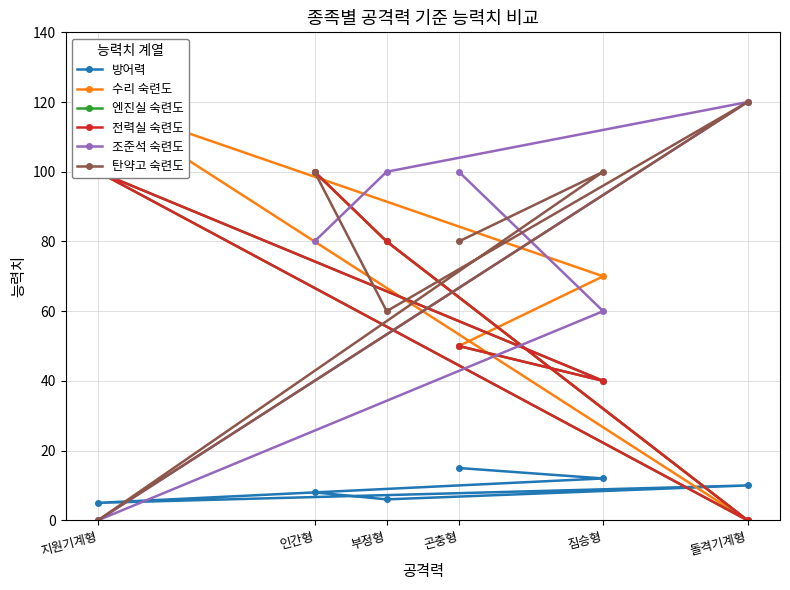

What is the sum of the 전력실 숙련도 values at 부정형 and 지원기계형?

180